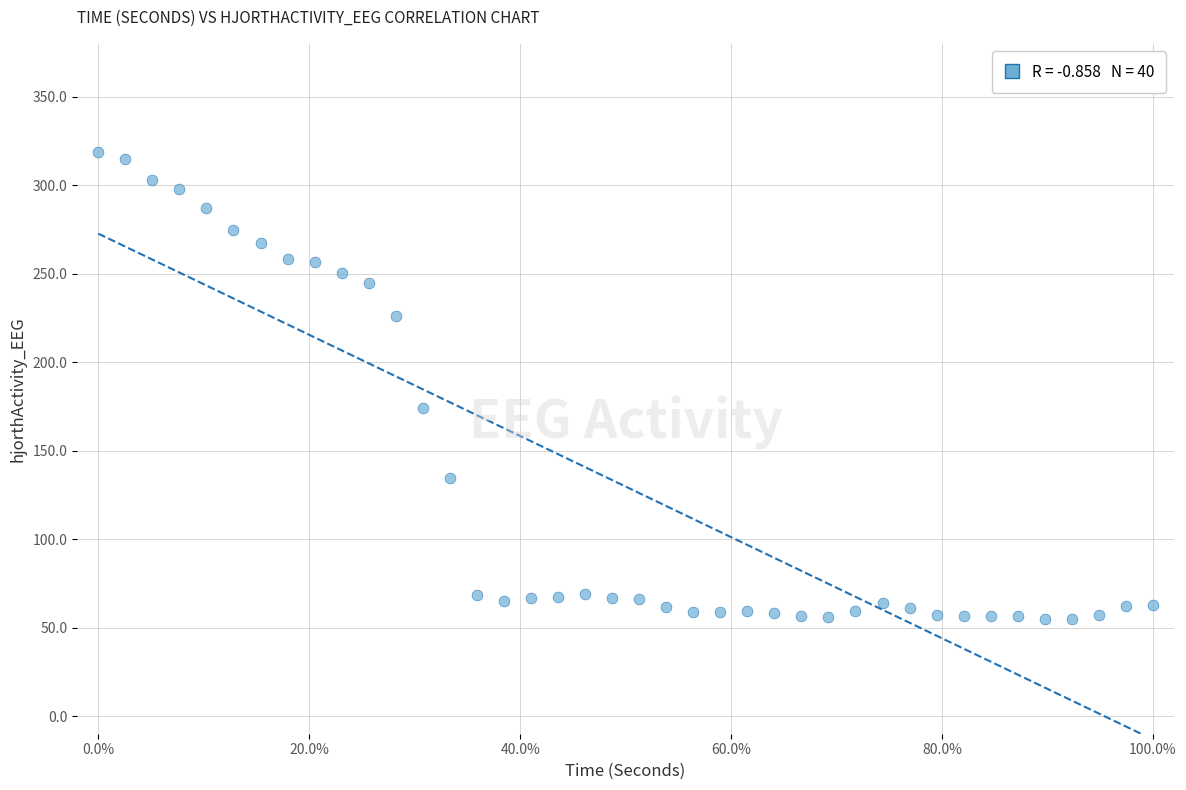

What is the range of Y values (max minus min)?

264.4